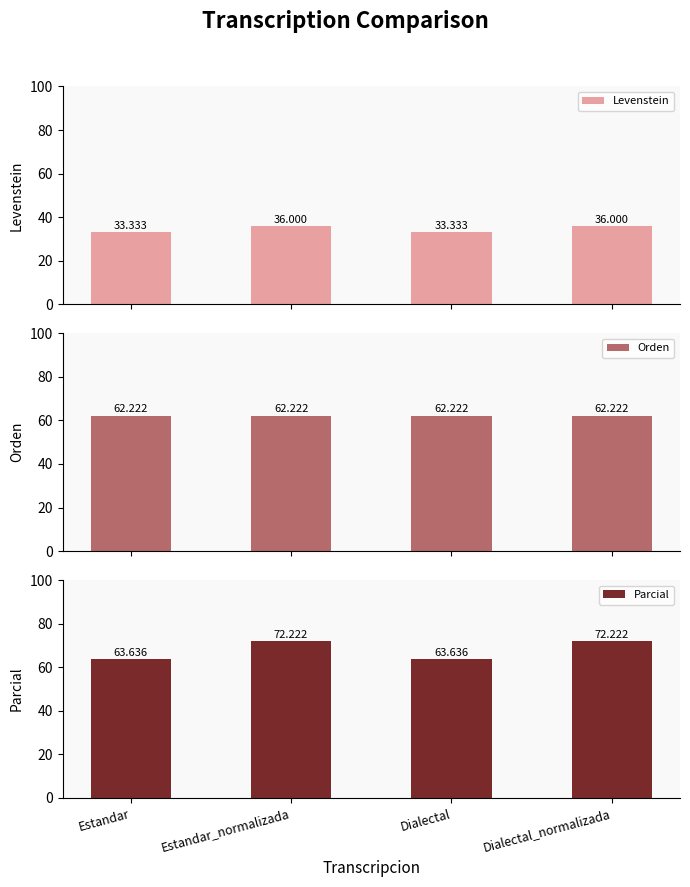

What is the total value across all series at Estandar_normalizada?

170.4